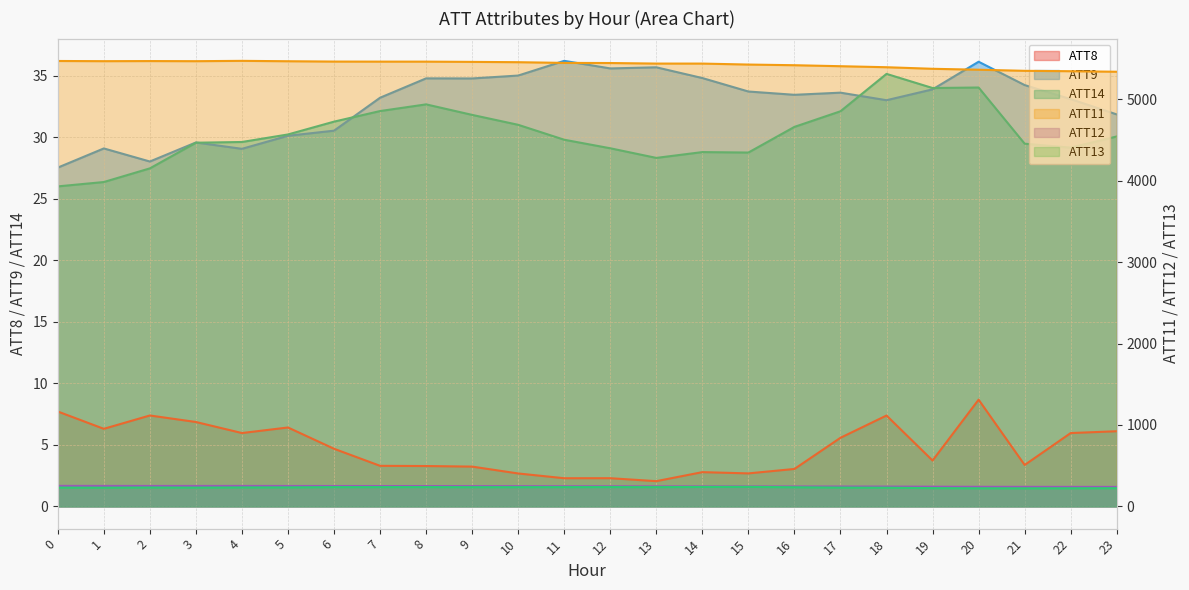

Count the number of categories in the chart.

24